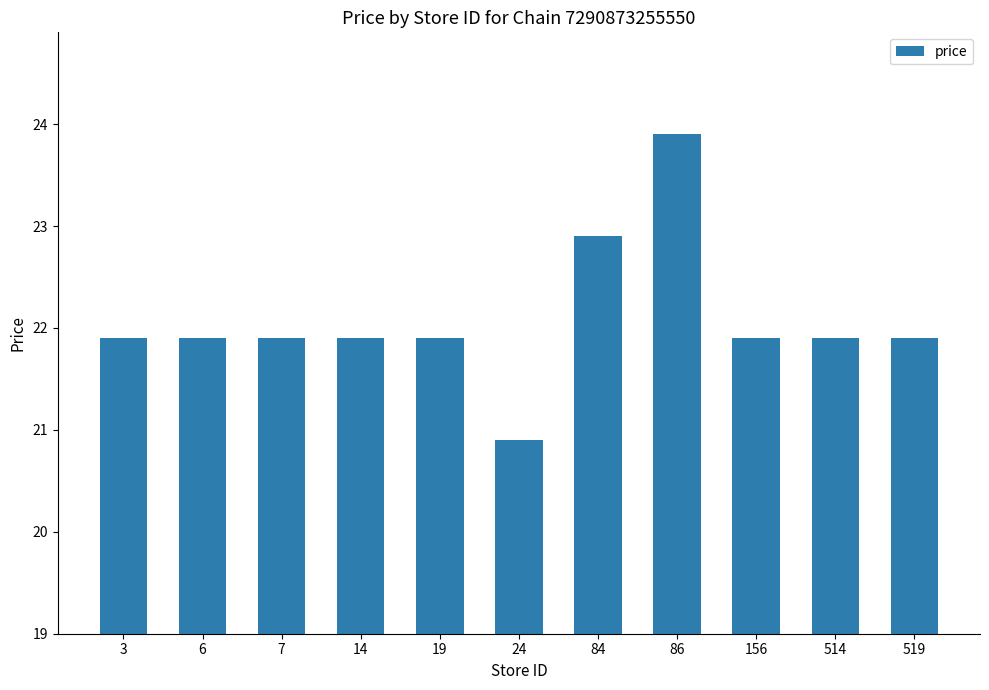

What is the difference between the maximum and minimum values?

3.0